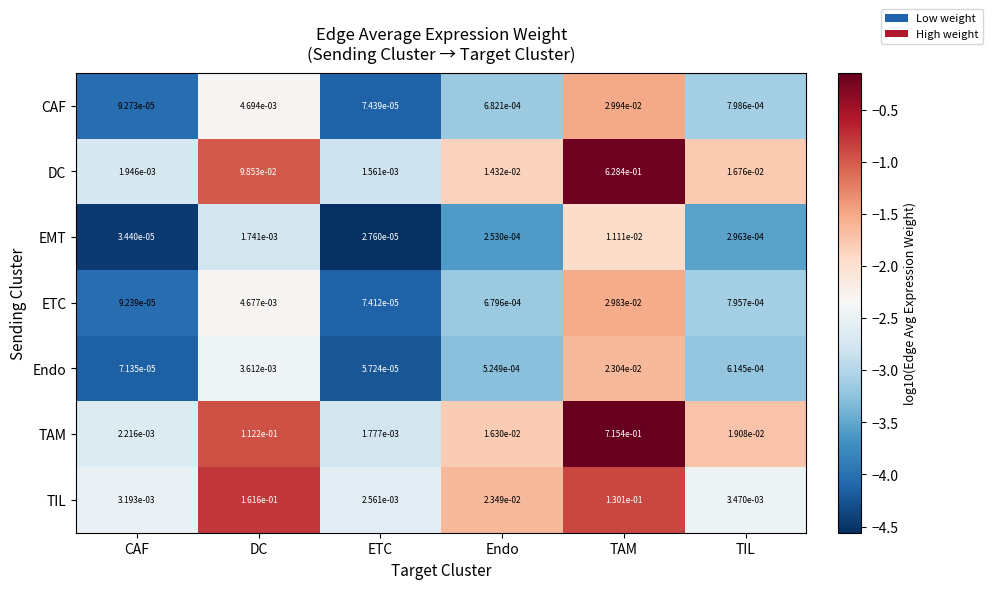

At which label is CAF closest to 0?

ETC